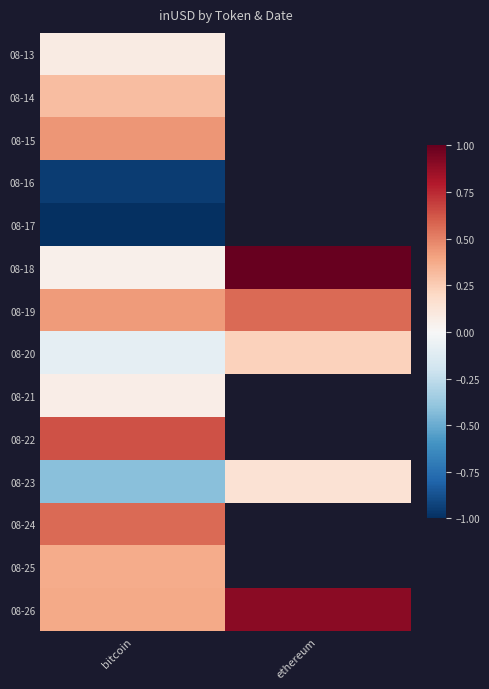

What is the maximum value shown in the chart?

1.0